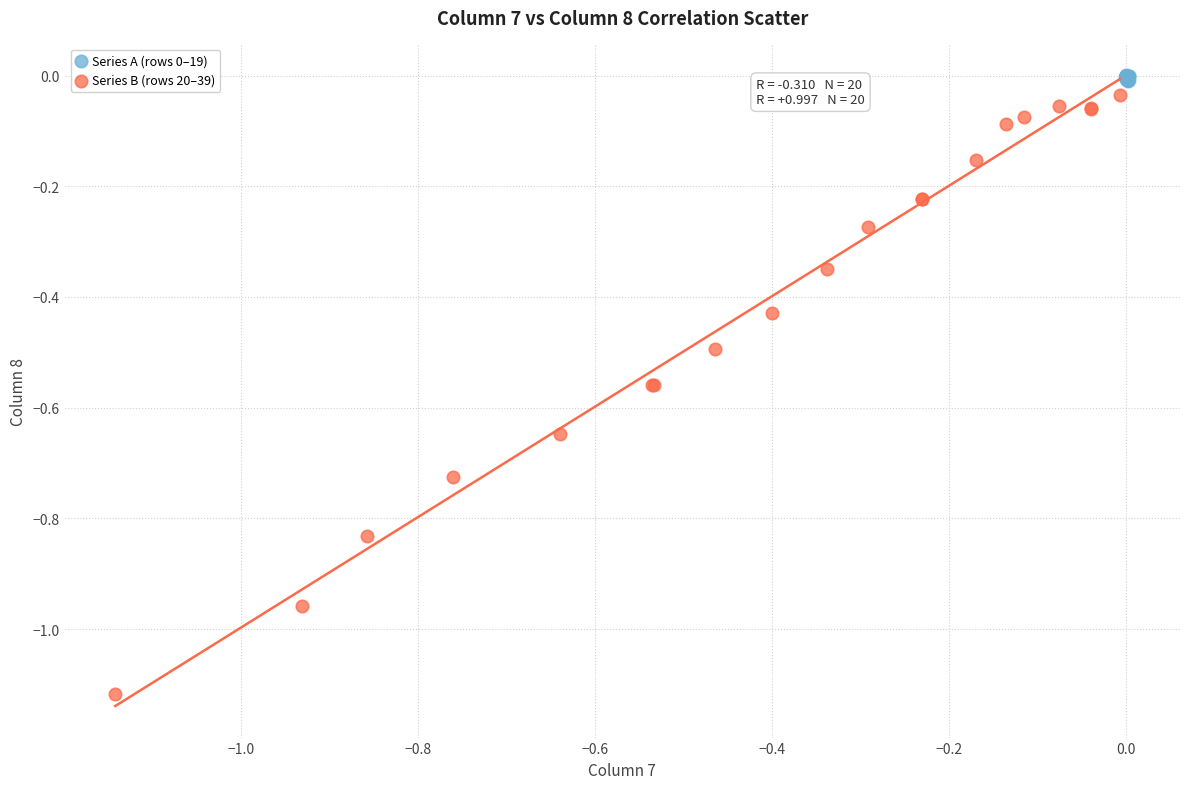

Which series contains the lowest Y value?

Series B (rows 20–39)